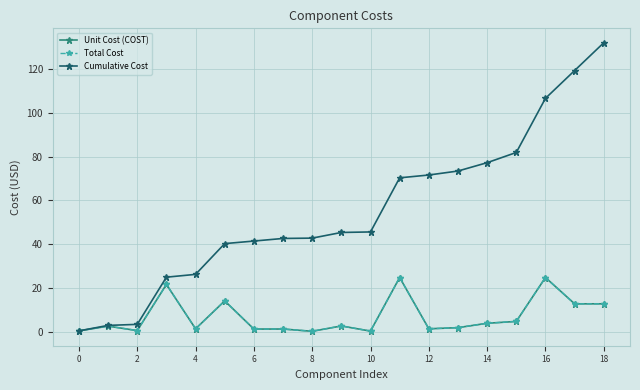

Is this an area chart (filled region under the line)?

No